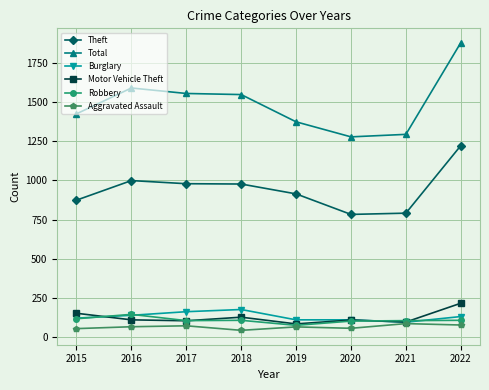

How many lines are shown in the chart?

6